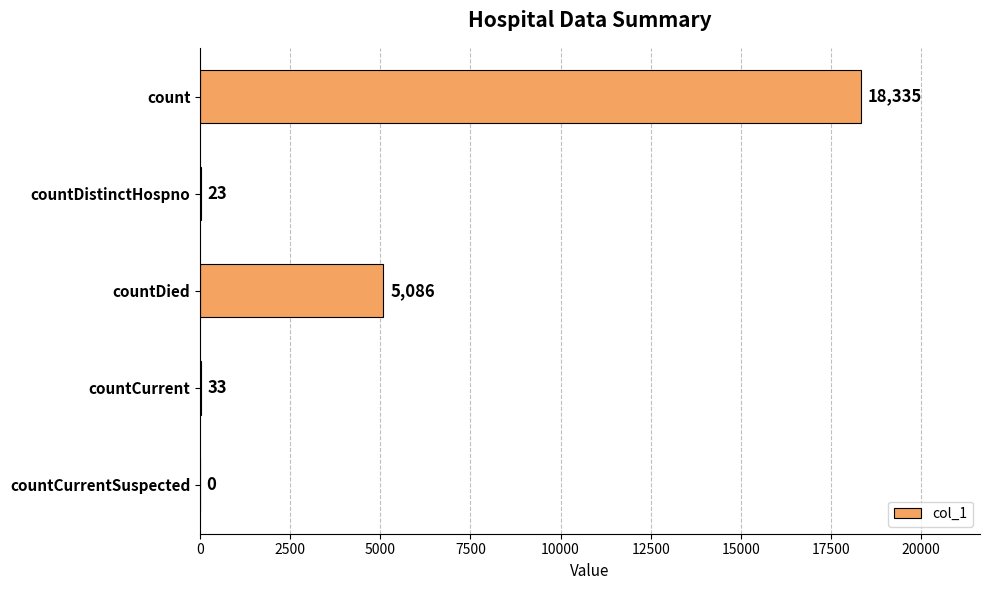

Read the value at count.

18335